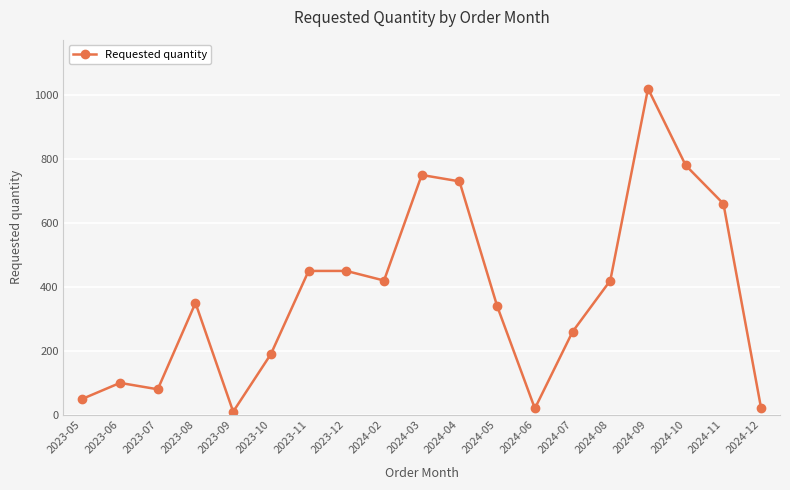

What is the difference between the maximum and minimum values?

1010